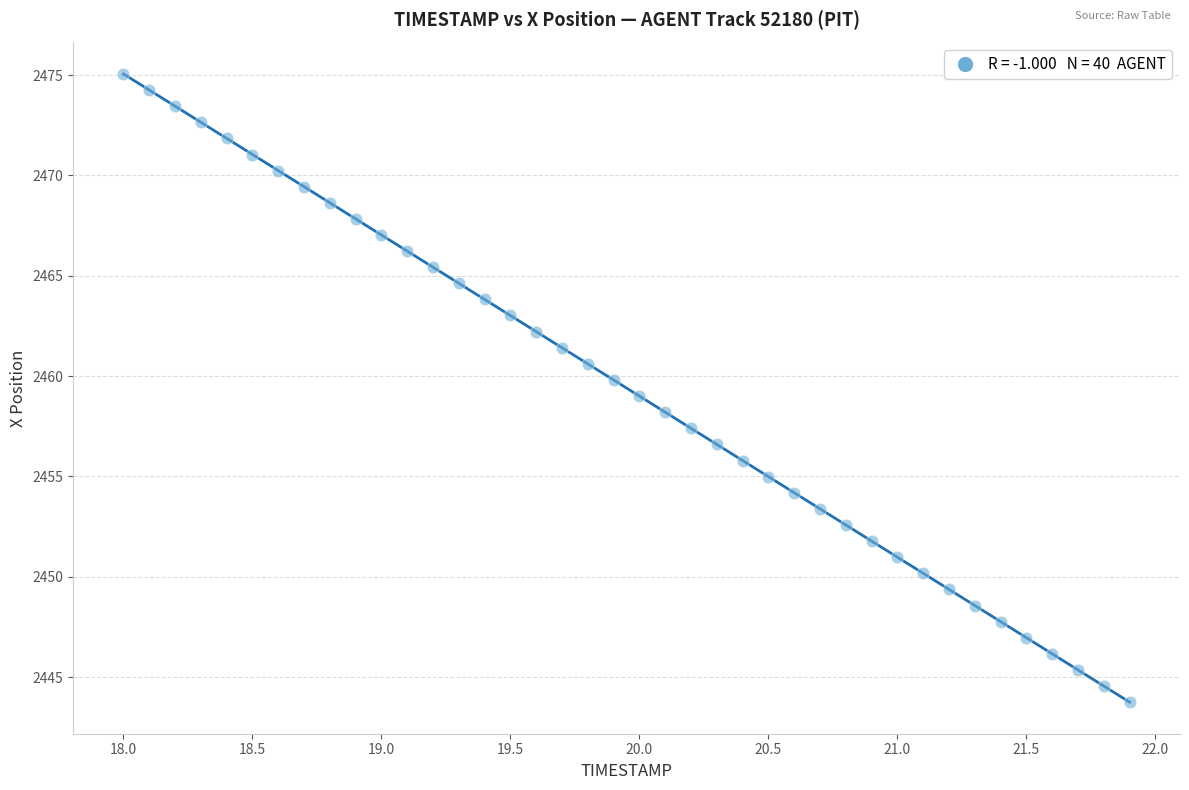

What is the range of X values (max minus min)?

3.9